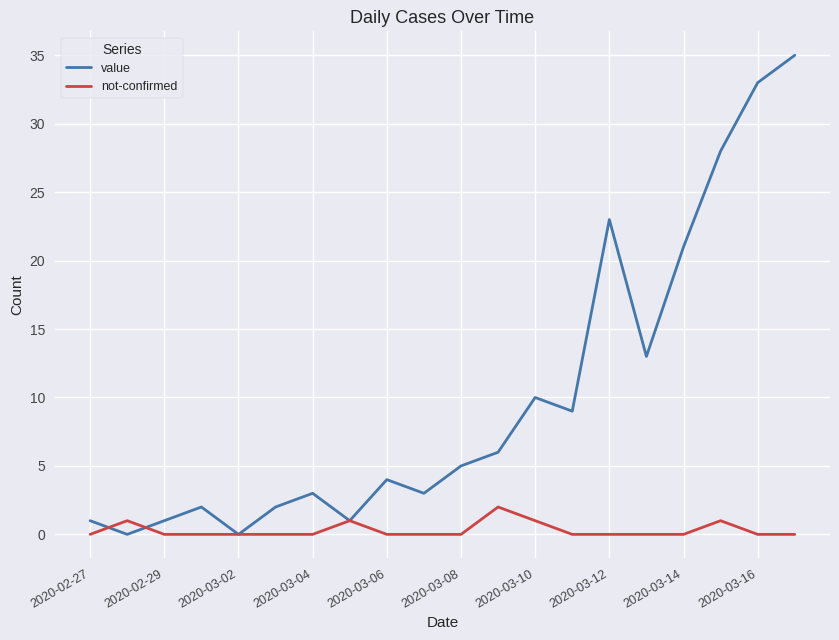

Which series has the largest total across all categories?

value